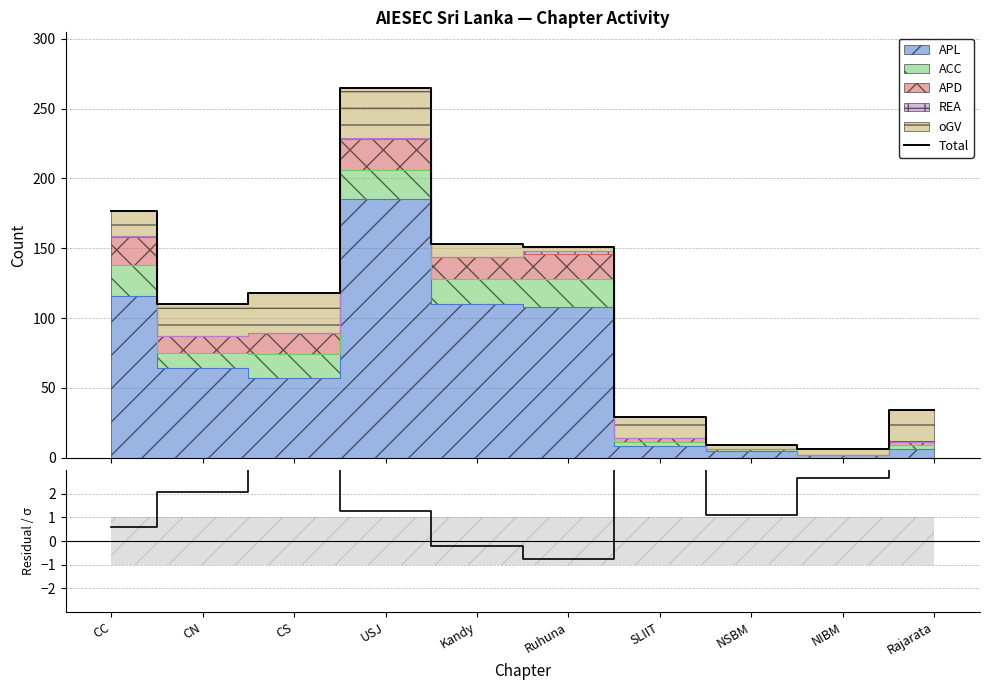

What is the difference between the second highest and minimum values in the Total series?

171